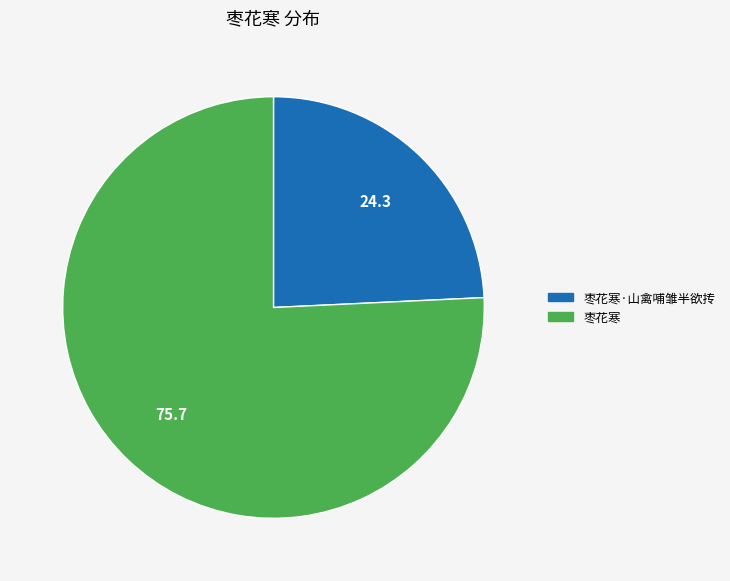

Is there a majority slice in this chart?

Yes